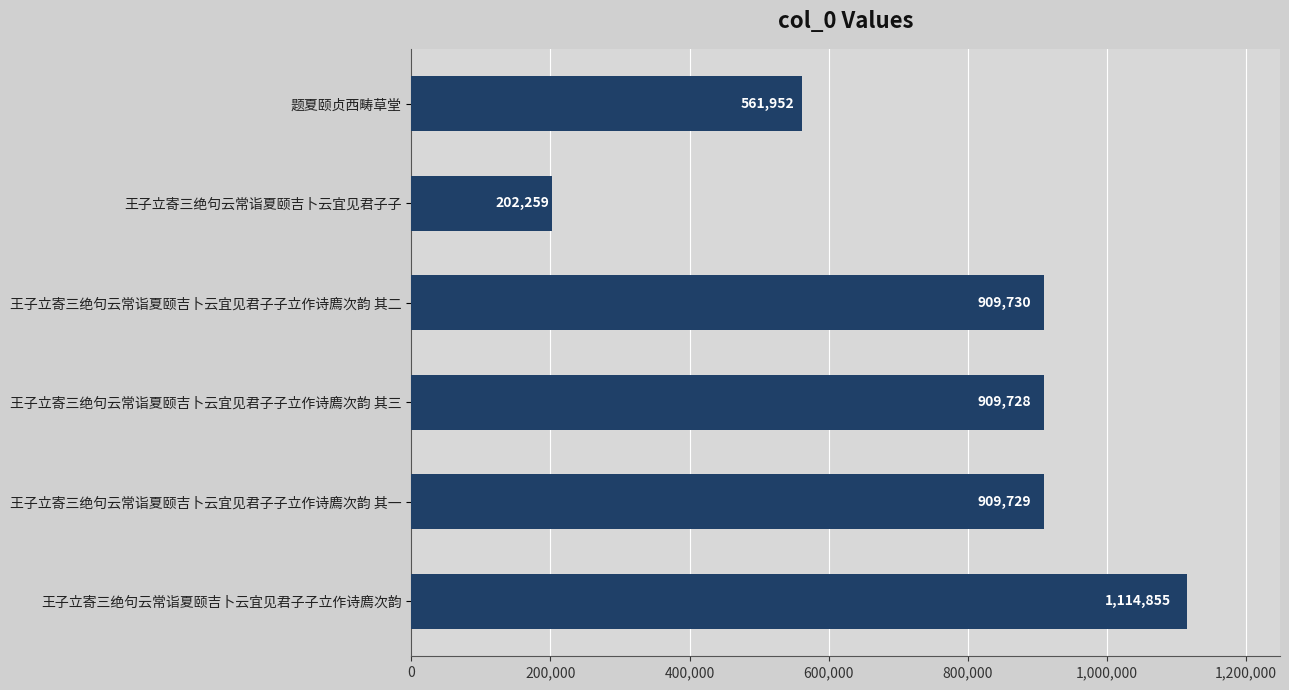

Reading bottom to top, extract all data points from this chart.

1114855	909729	909728	909730	202259	561952